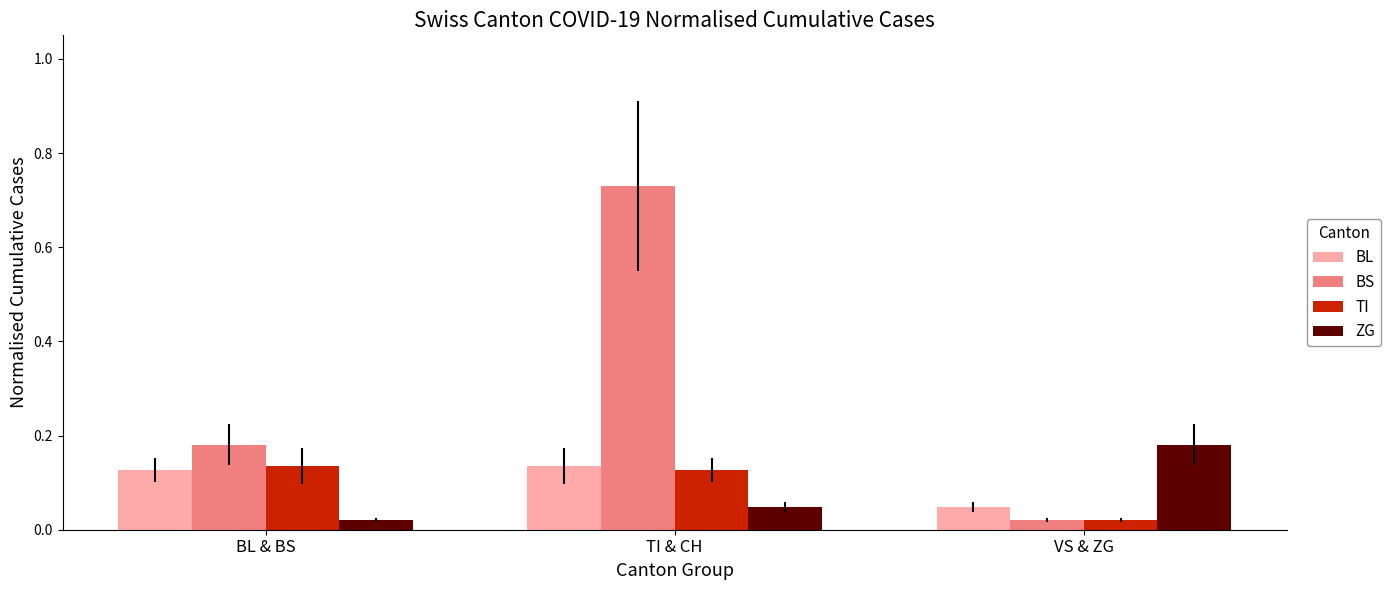

At which label does ZG reach its peak?

VS & ZG